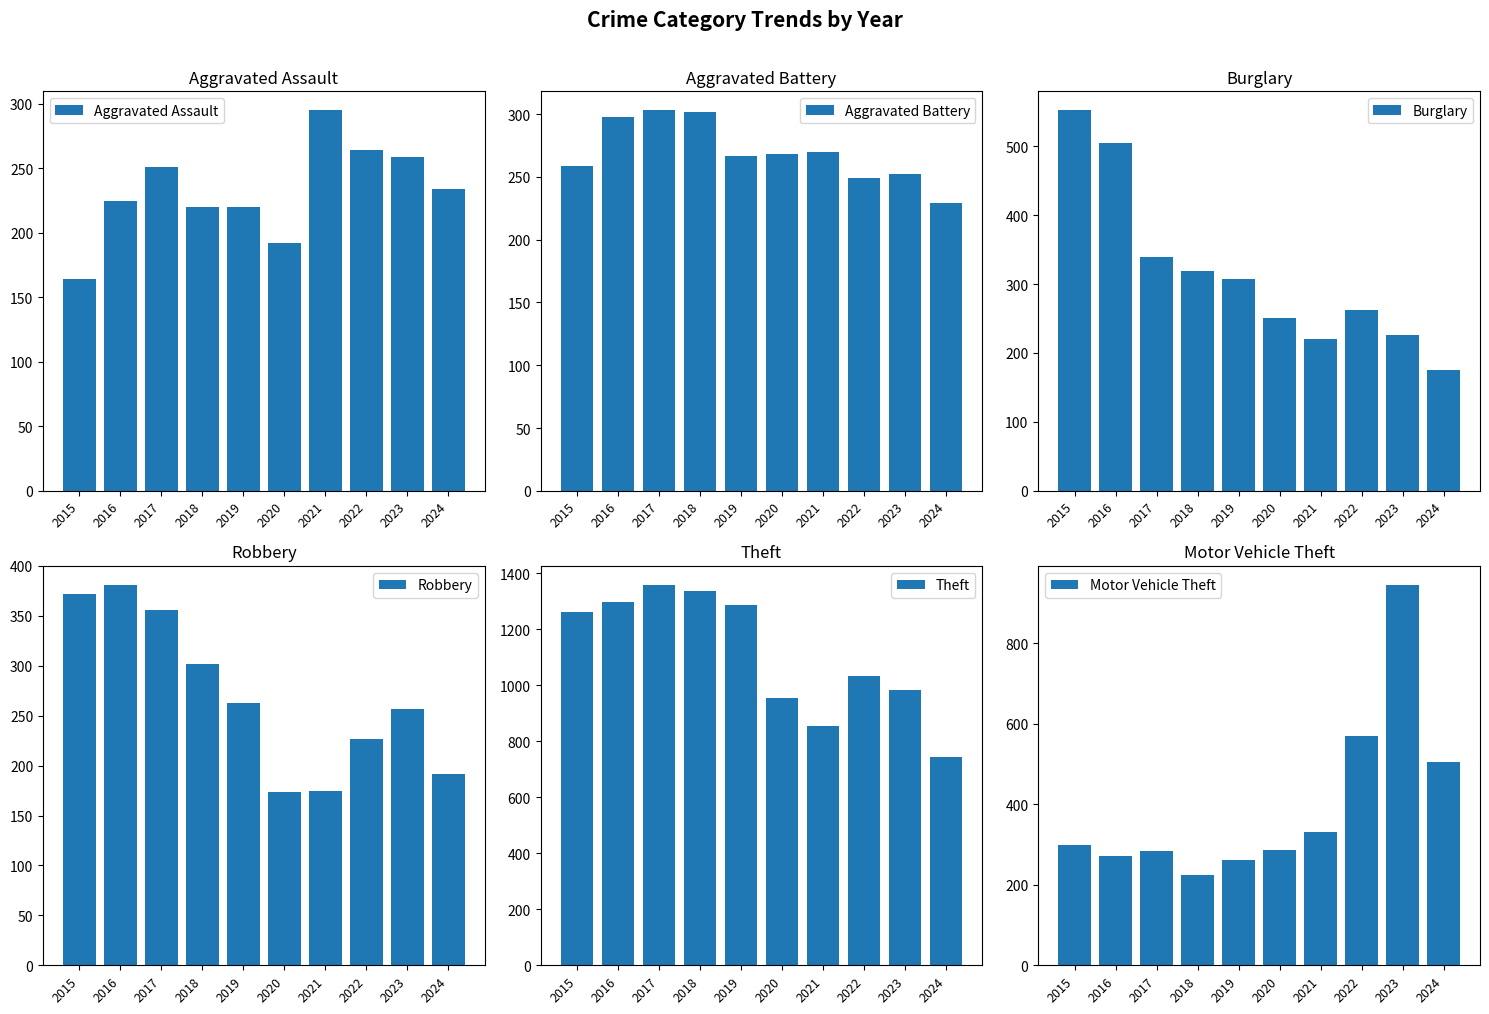

What value does the Burglary series have at 2017, to the nearest 50?

350